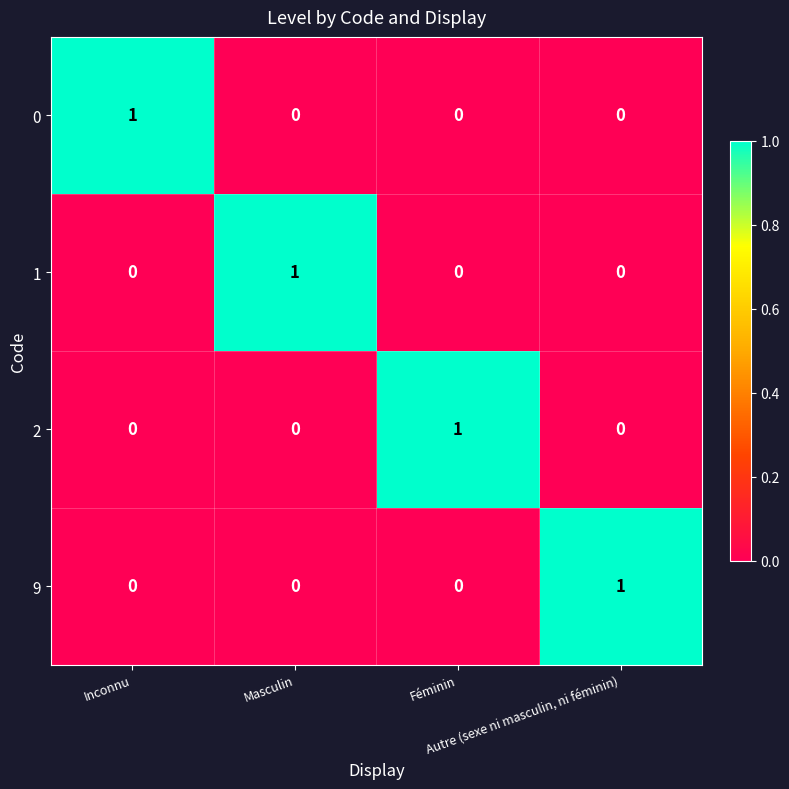

Count the 9 values in the range 0 to 1.

4